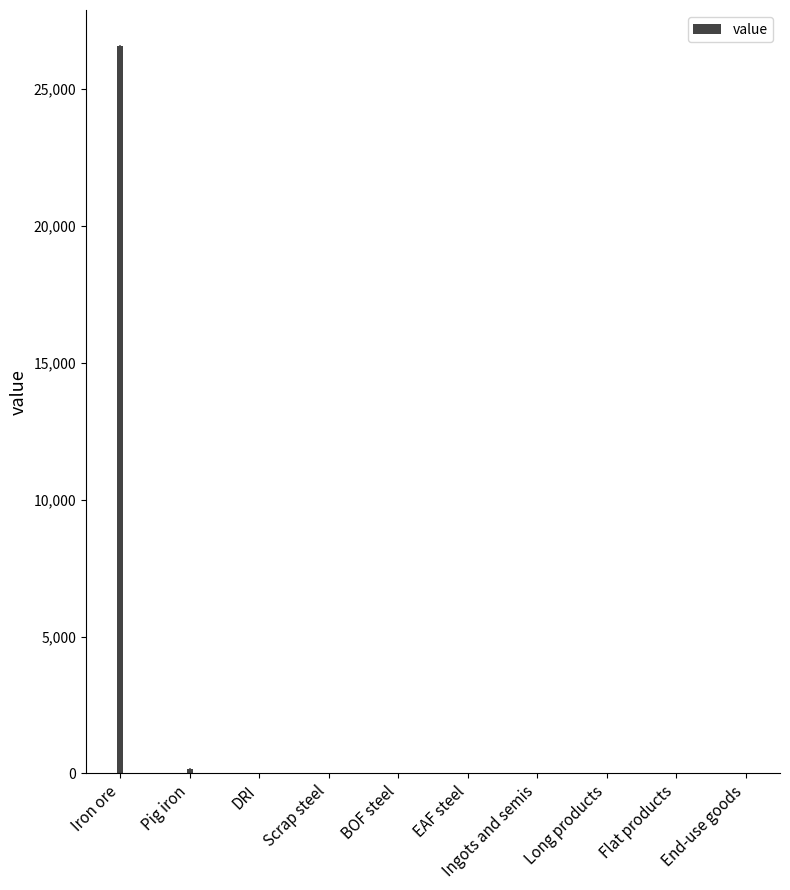

Are the bars horizontal?

No